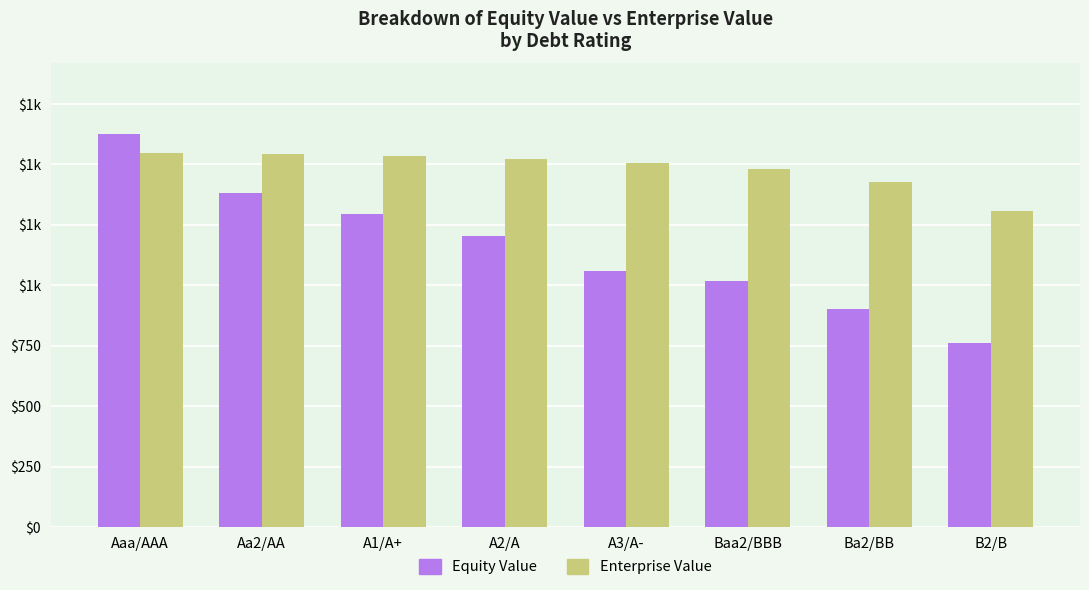

What is the average value of the Enterprise Value series?

1483.4